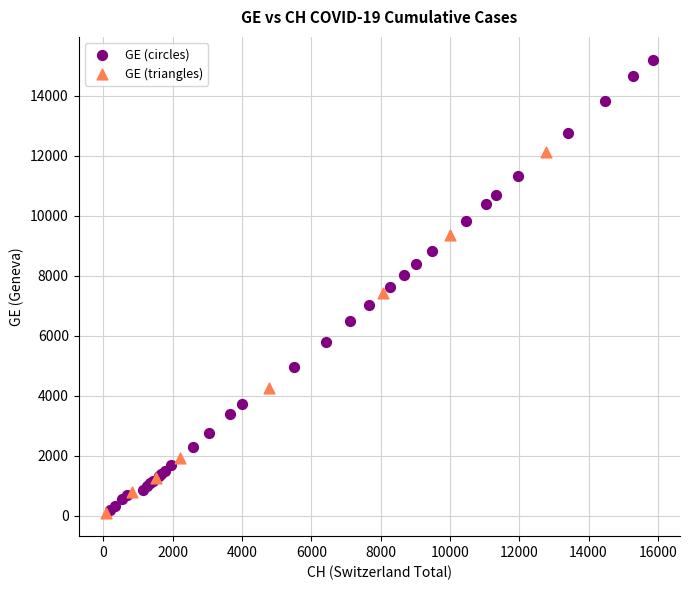

Which series contains the highest Y value?

GE (circles)